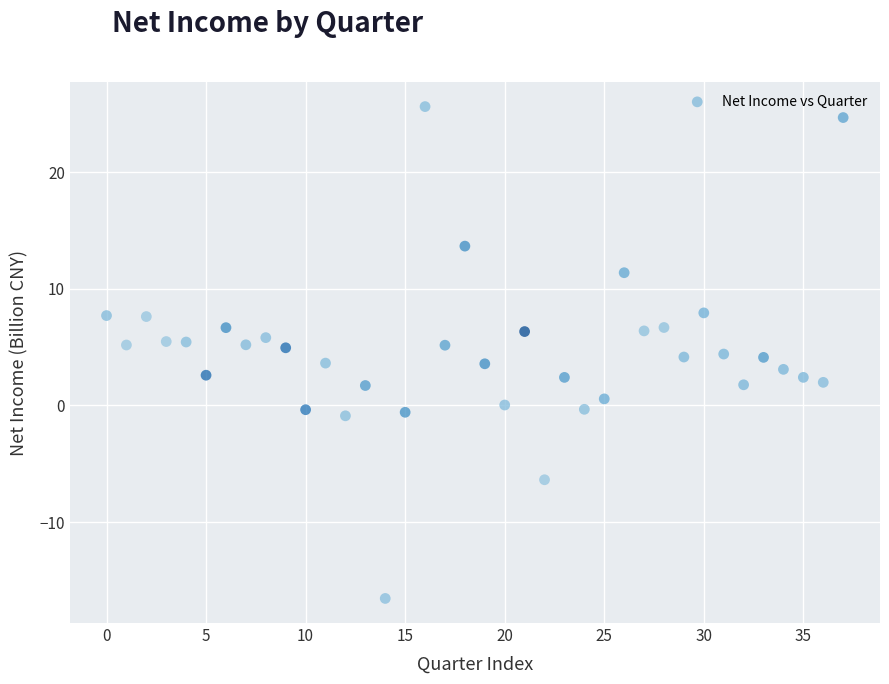

What is the range of Y values (max minus min)?

42.2